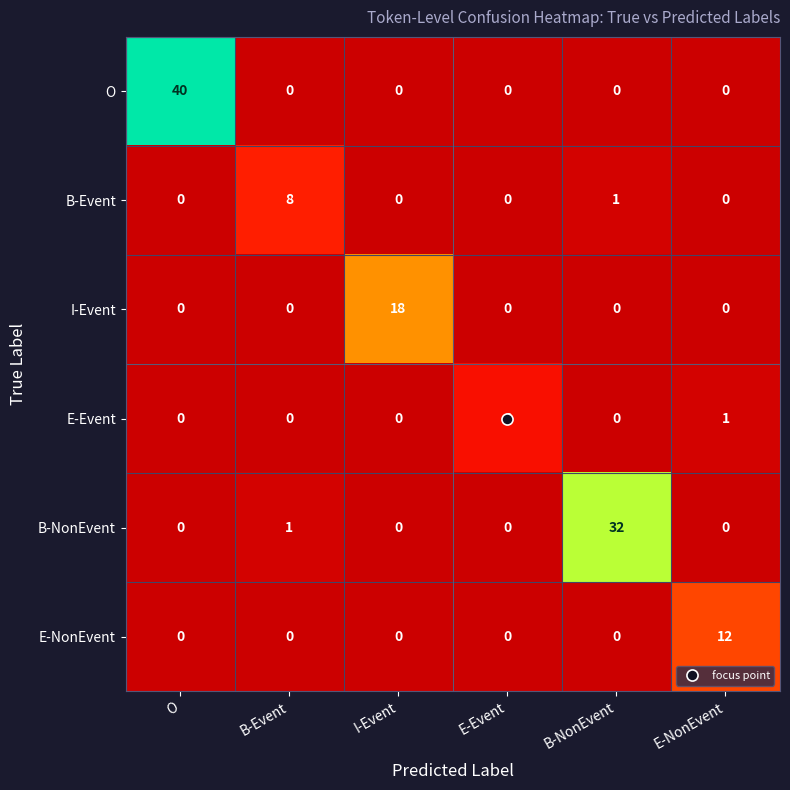

What is the sum of all I-Event values?

18